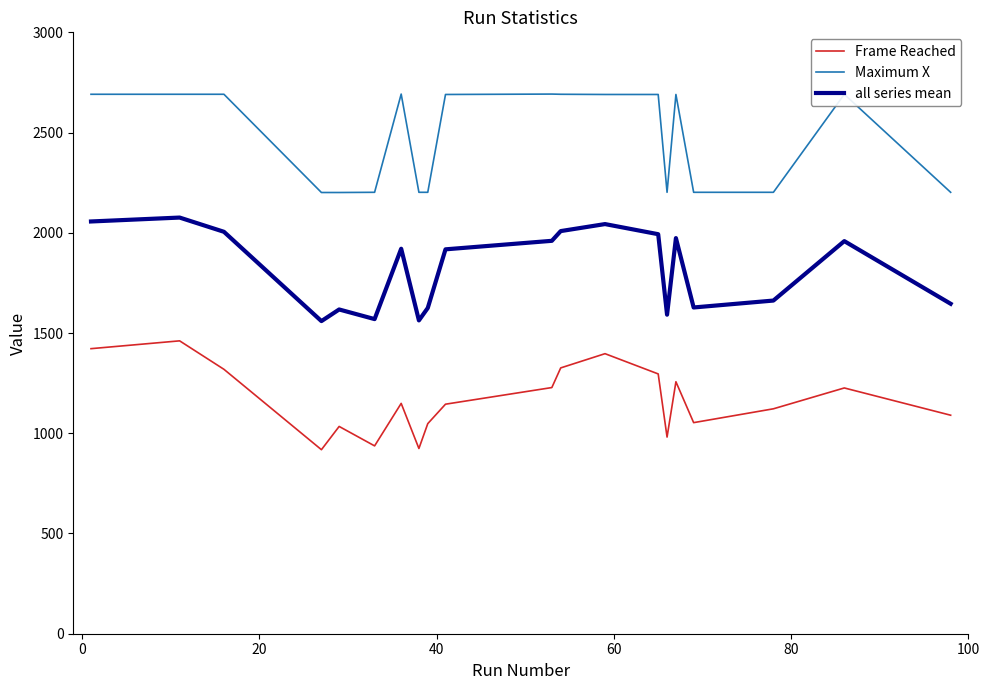

What is the minimum value for all series mean?

1559.5